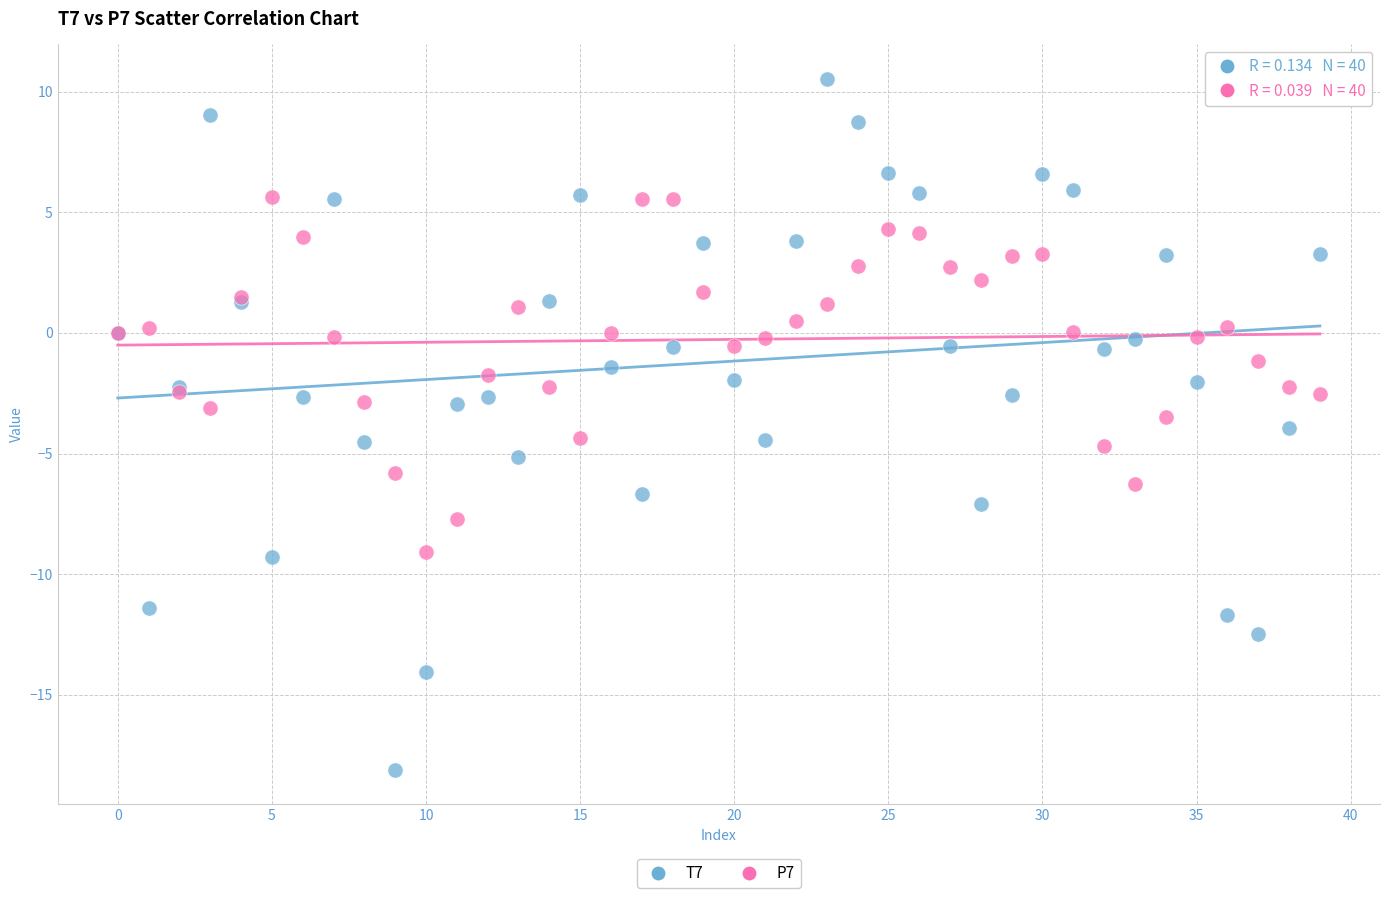

Which series has the largest Y range (max minus min)?

T7